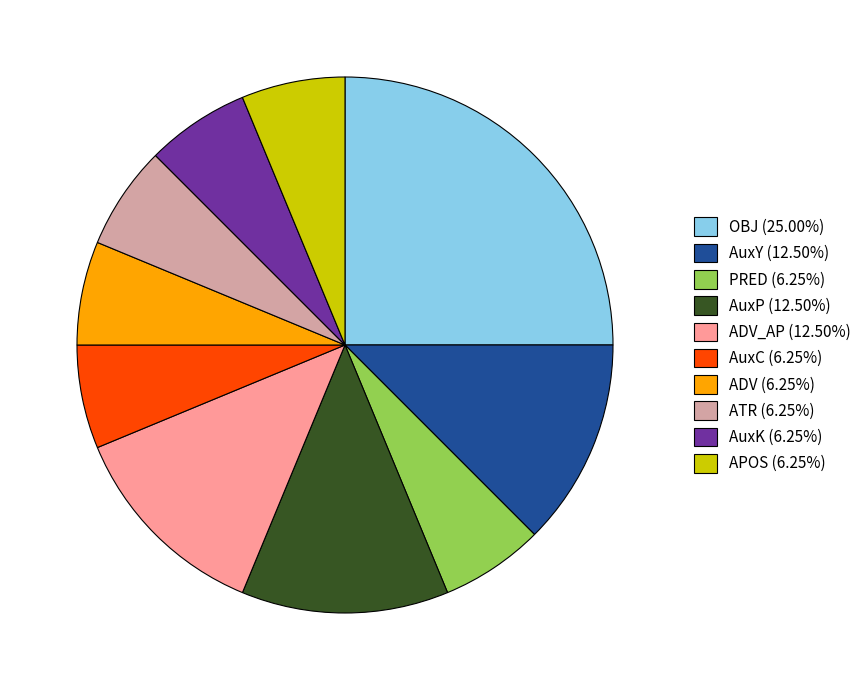

What is the ratio of the value at AuxP (12.50%) to the value at ATR (6.25%)?

2.0